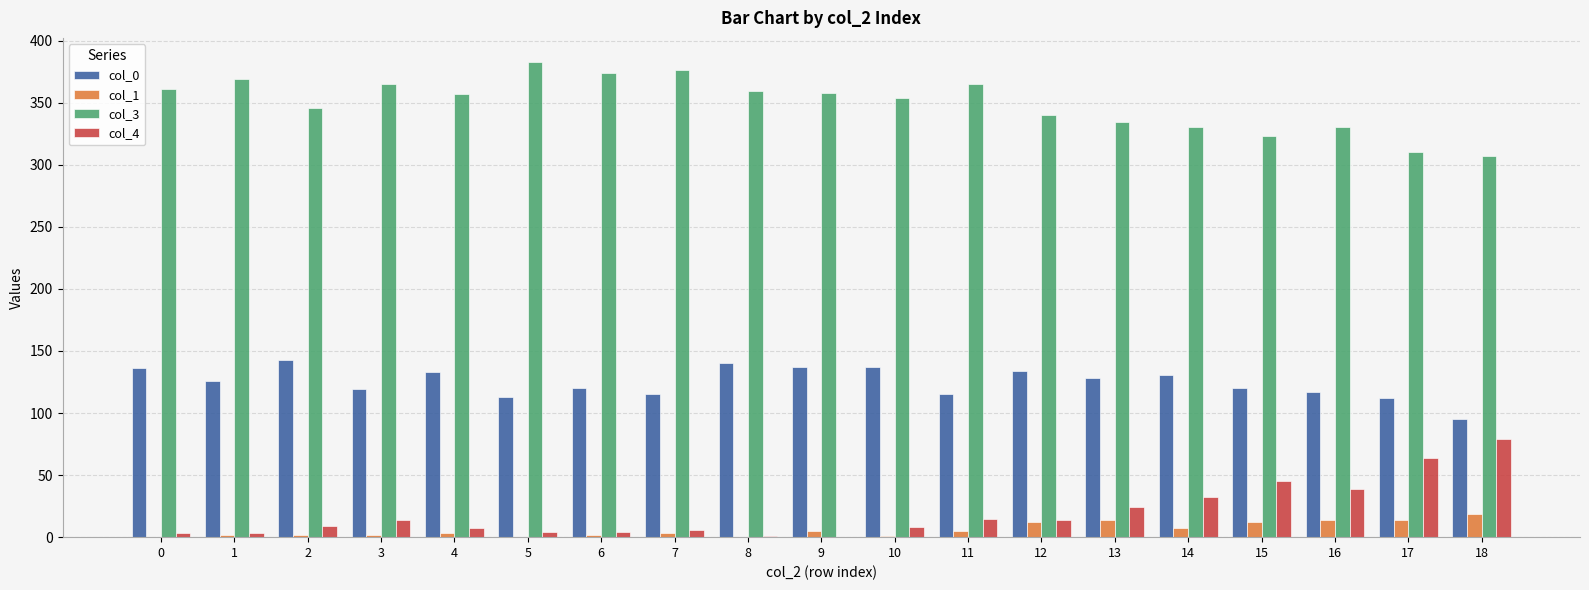

The value of col_0 at 5 is 113. True or false?

True